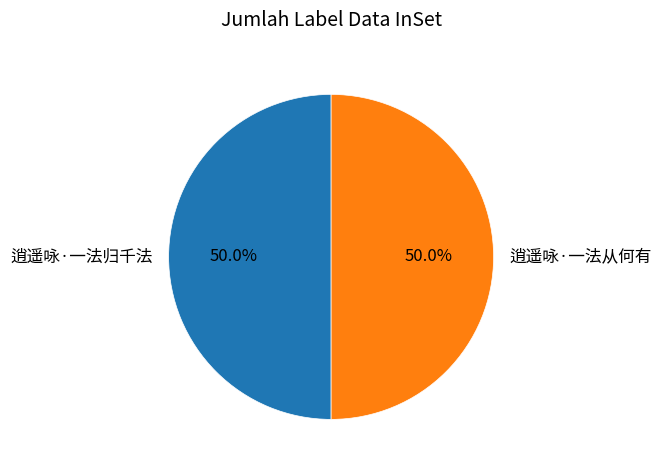

Approximately how many times larger is the value at 逍遥咏·一法归千法 compared to 逍遥咏·一法从何有?

1.0